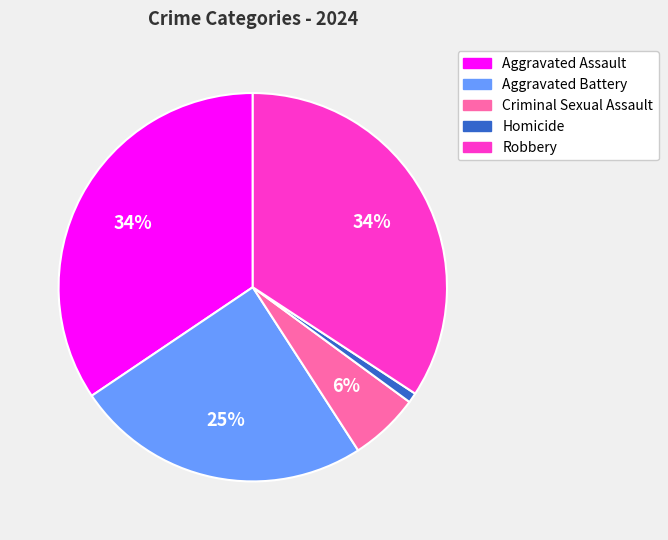

Is there any slice that represents more than half of the pie?

No